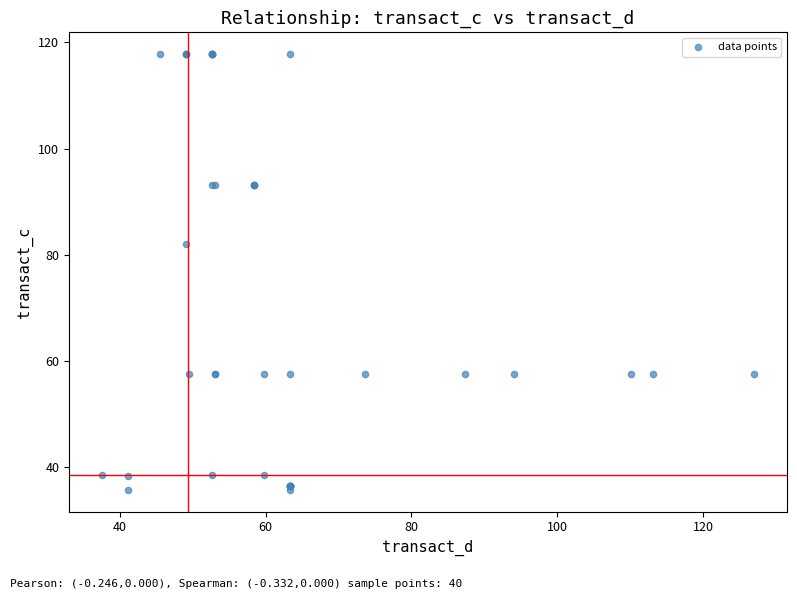

What Y value in the scatter plot is closest to 76?

82.1